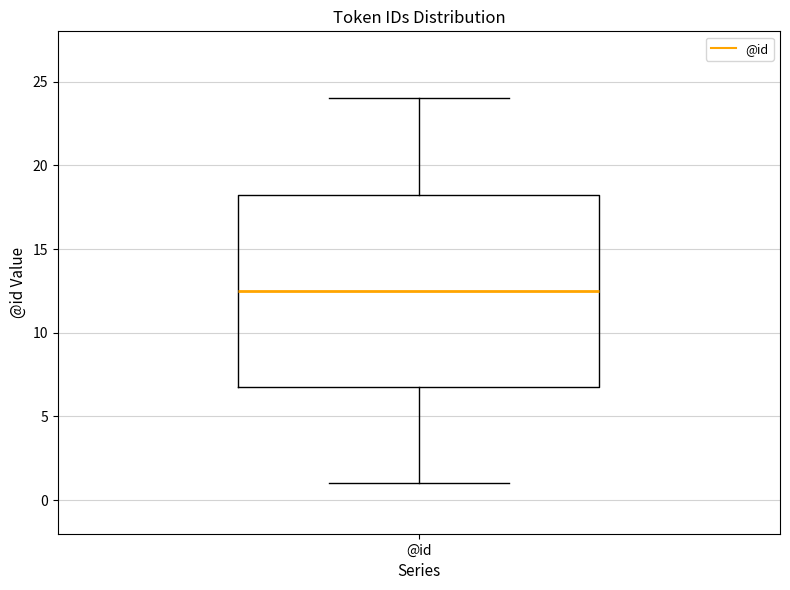

Where is the lower edge of the box for @id on the y-axis? The values are not printed on the chart, so give them approximately, as read against the axis.

7.0